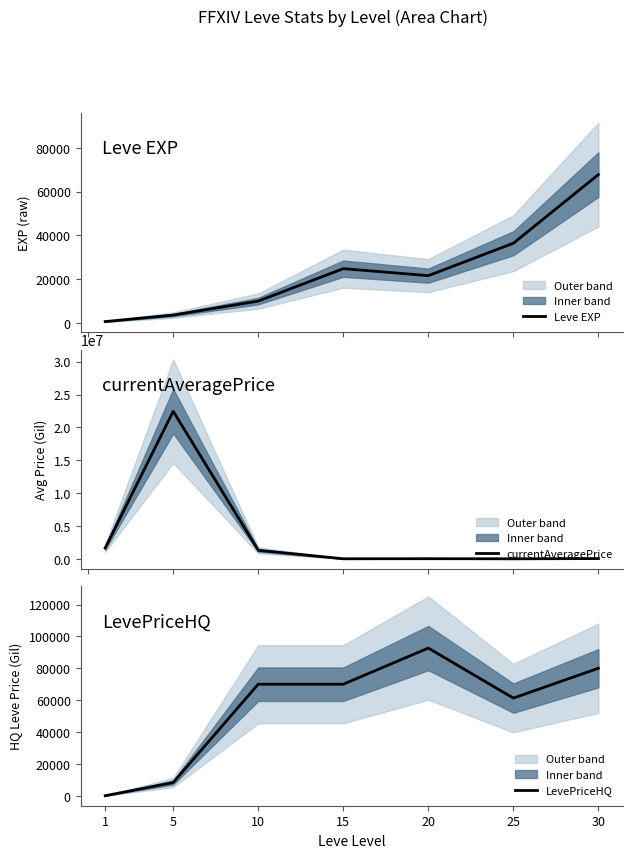

True or false: LevePriceHQ and currentAveragePrice intersect in this chart.

True